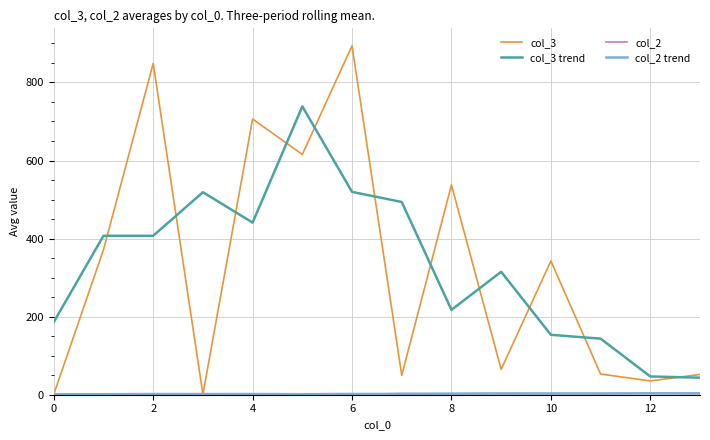

Which series has the widest spread of values?

col_3